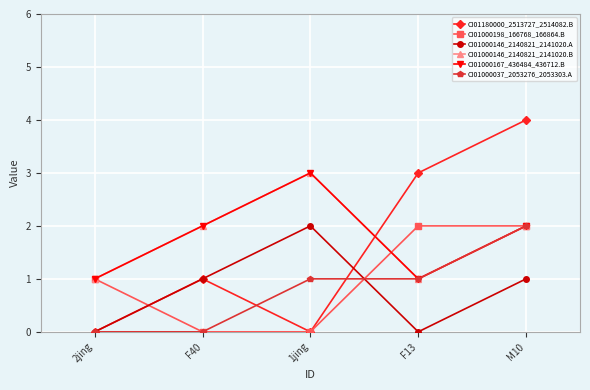

Read the CI01000037_2053276_2053303.A value at 1jing.

1